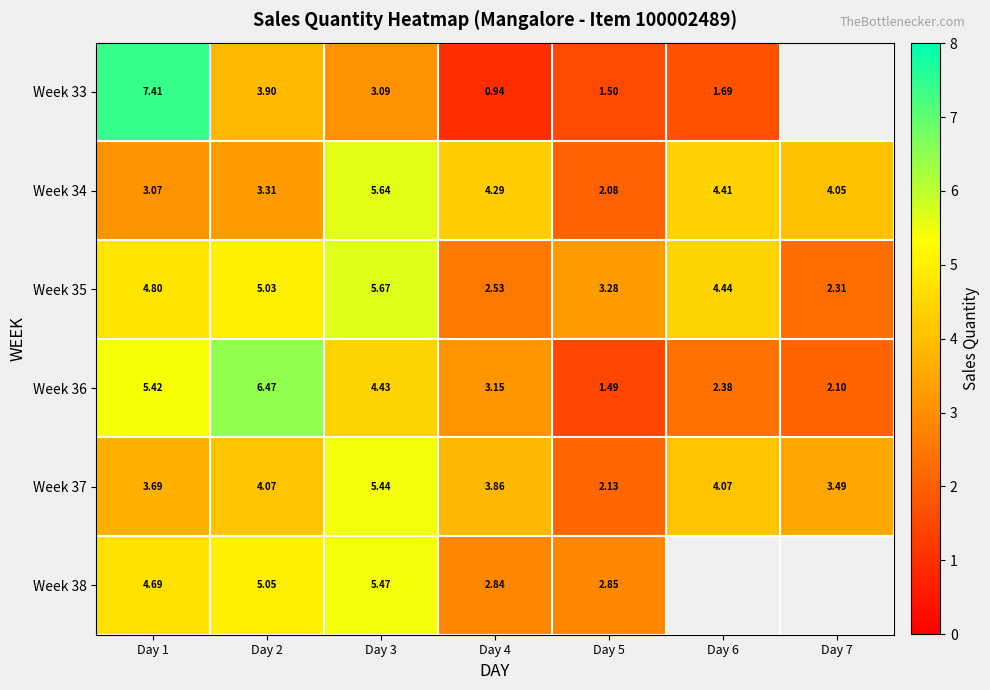

The value of Week 34 at Day 6 is 6.0. True or false?

False